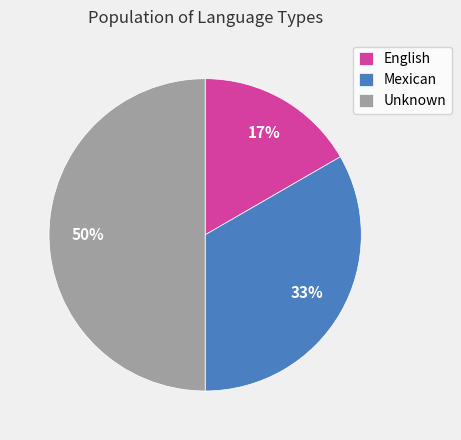

To the nearest percent, what is the difference between the largest and smallest slice percentages?

33%